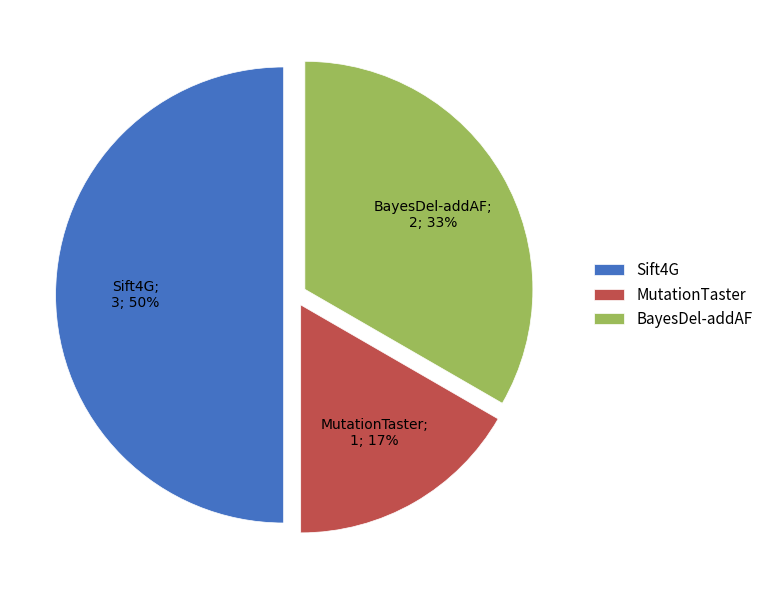

Do Sift4G and BayesDel-addAF together represent more than half of the pie?

Yes